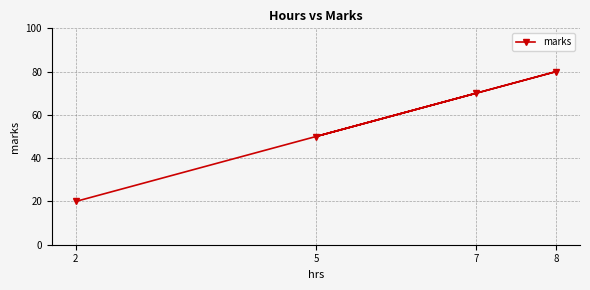

What is the value of the 4th point from the left?

80